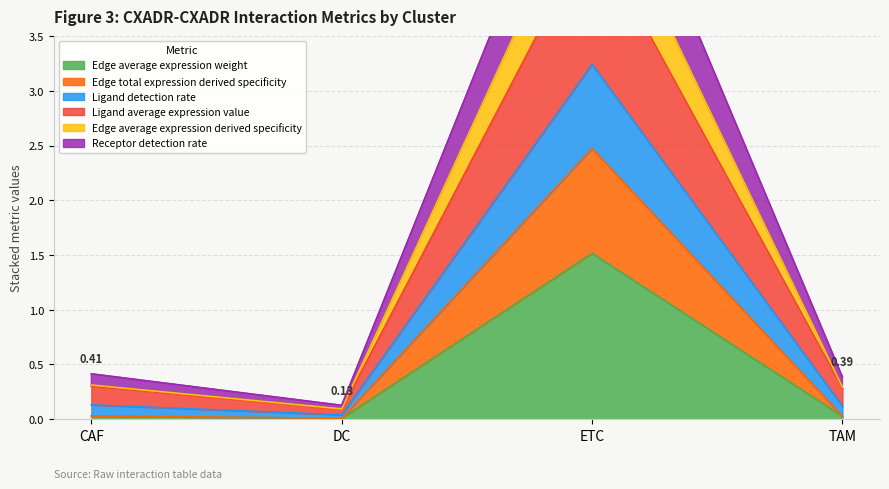

Which series has the largest total across all categories?

Ligand detection rate